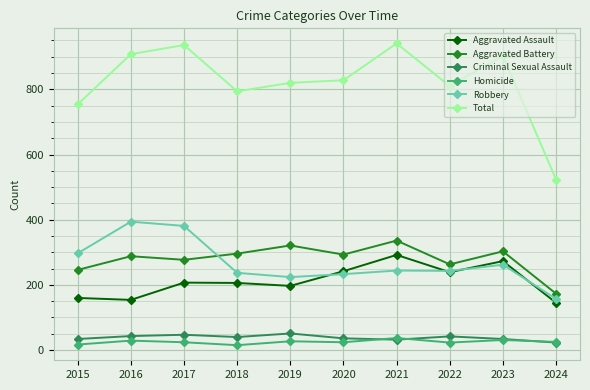

Which series has the widest spread of values?

Total